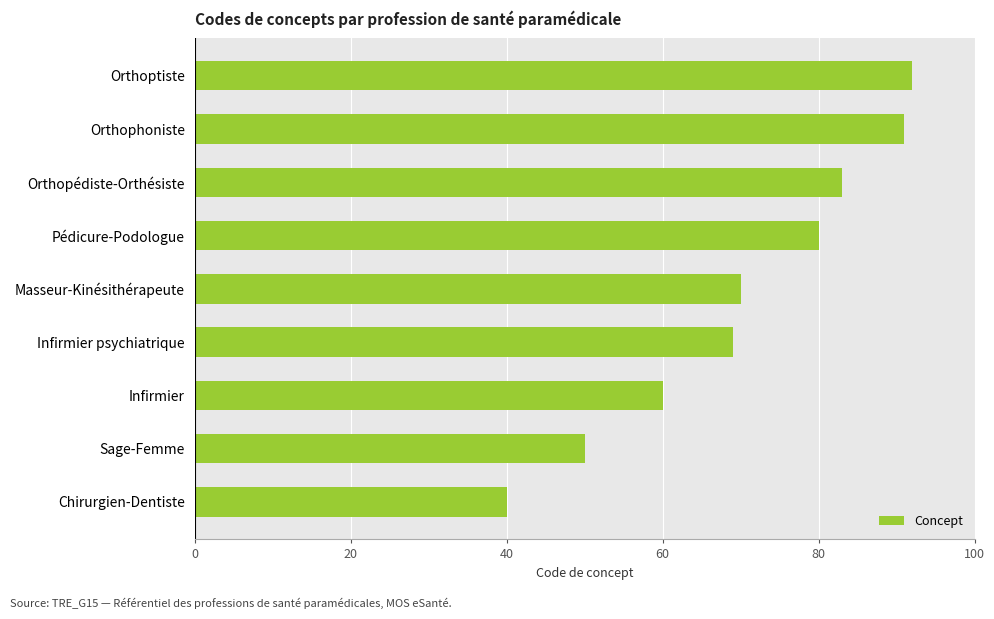

What is the minimum value shown in the chart?

40